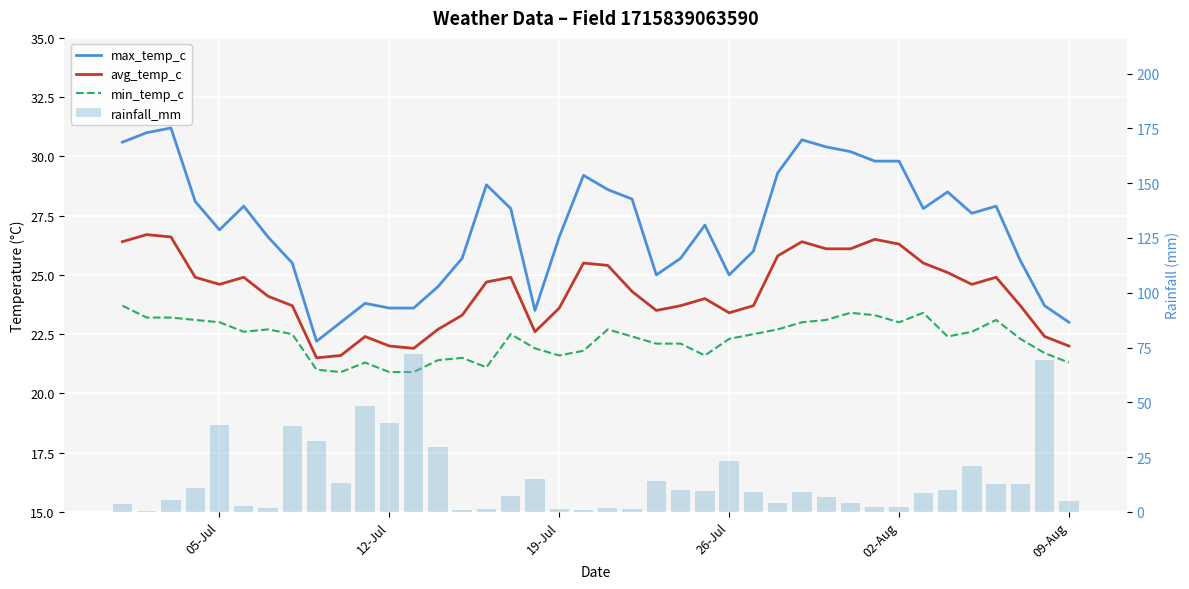

Which series has the largest total across all categories?

max_temp_c